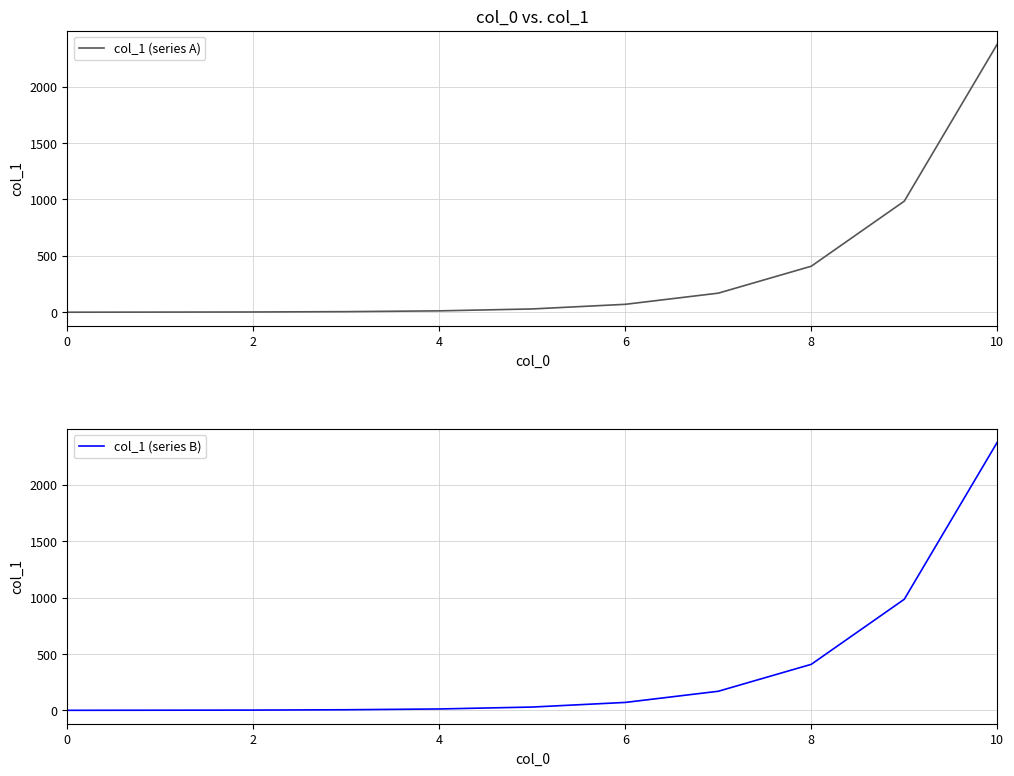

Reading right to left, list all the values displayed in this chart.

col_1 (series A): 2378	985	408	169	70	29	12	5	2	1	0
col_1 (series B): 2378	985	408	169	70	29	12	5	2	1	0